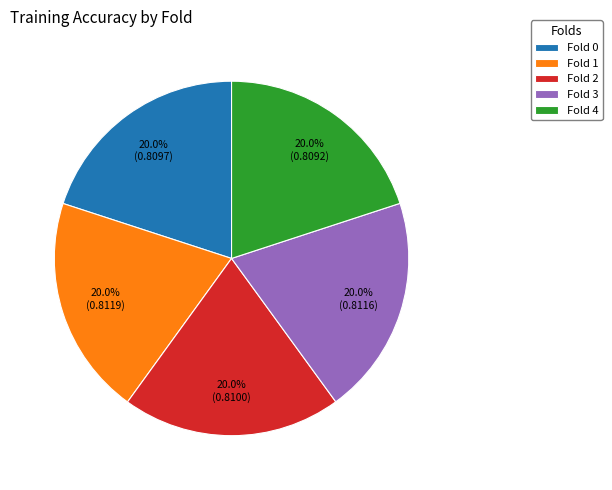

The Fold 0 slice represents 29% of the pie. True or false?

False